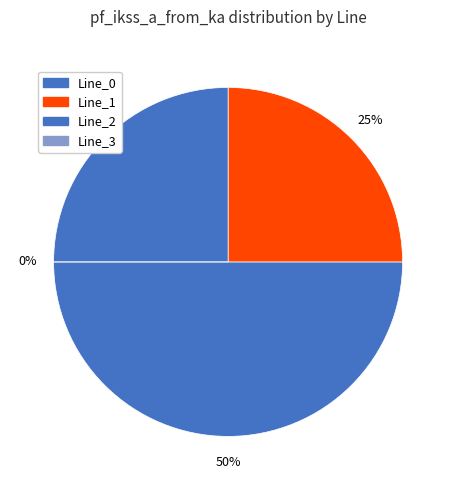

True or false: Line_2 accounts for 25% of the total.

True